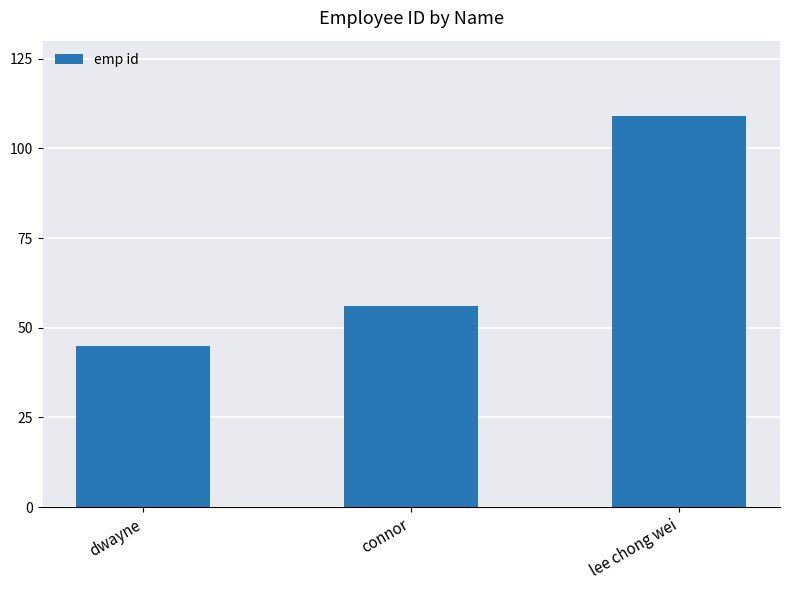

Is it true that the value at dwayne is 45?

True